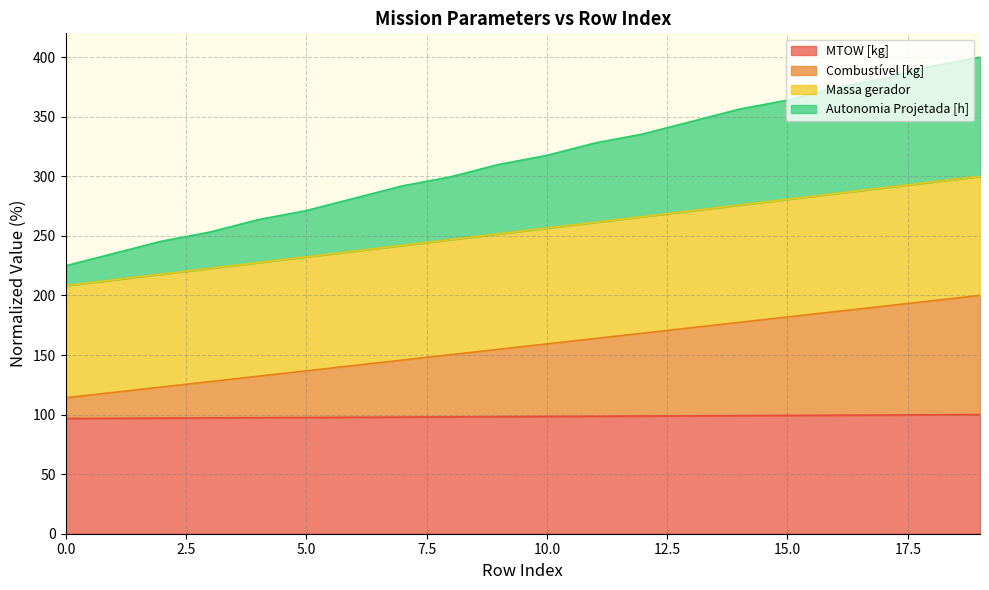

Which series has the widest spread of values?

Autonomia Projetada [h]